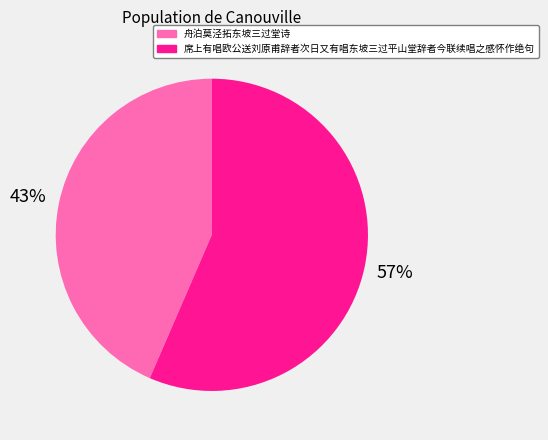

Count the number of slices in the pie.

2